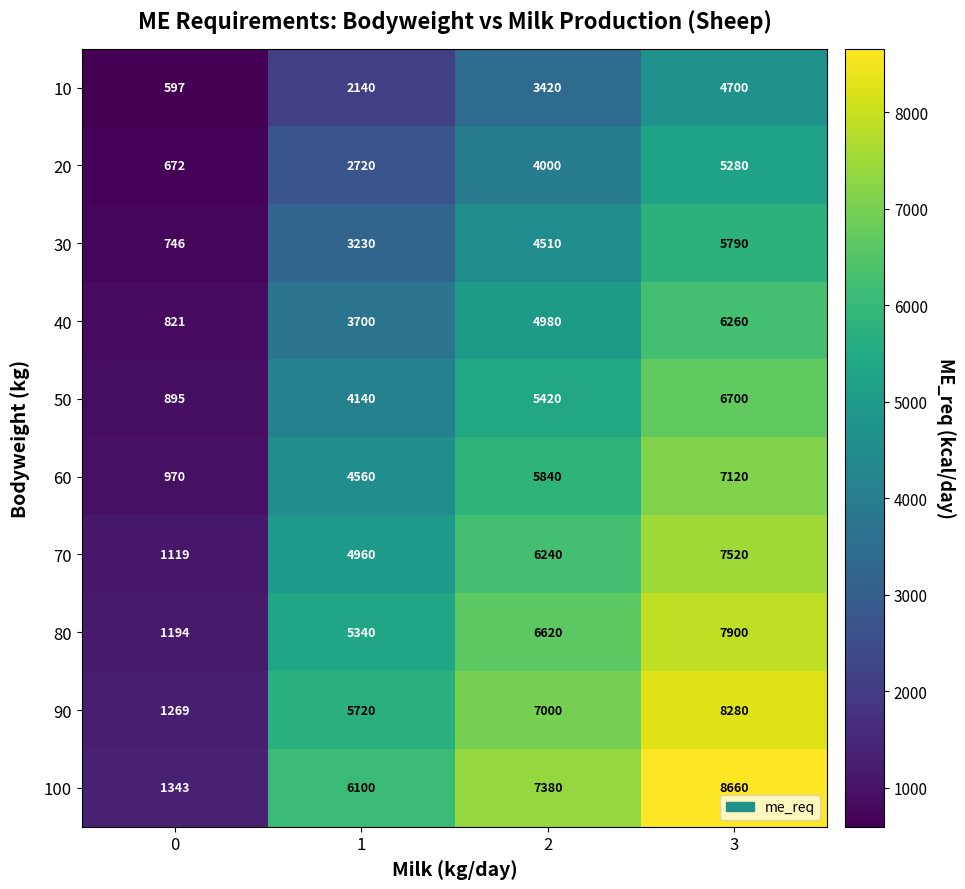

Count the number of categories in the chart.

4